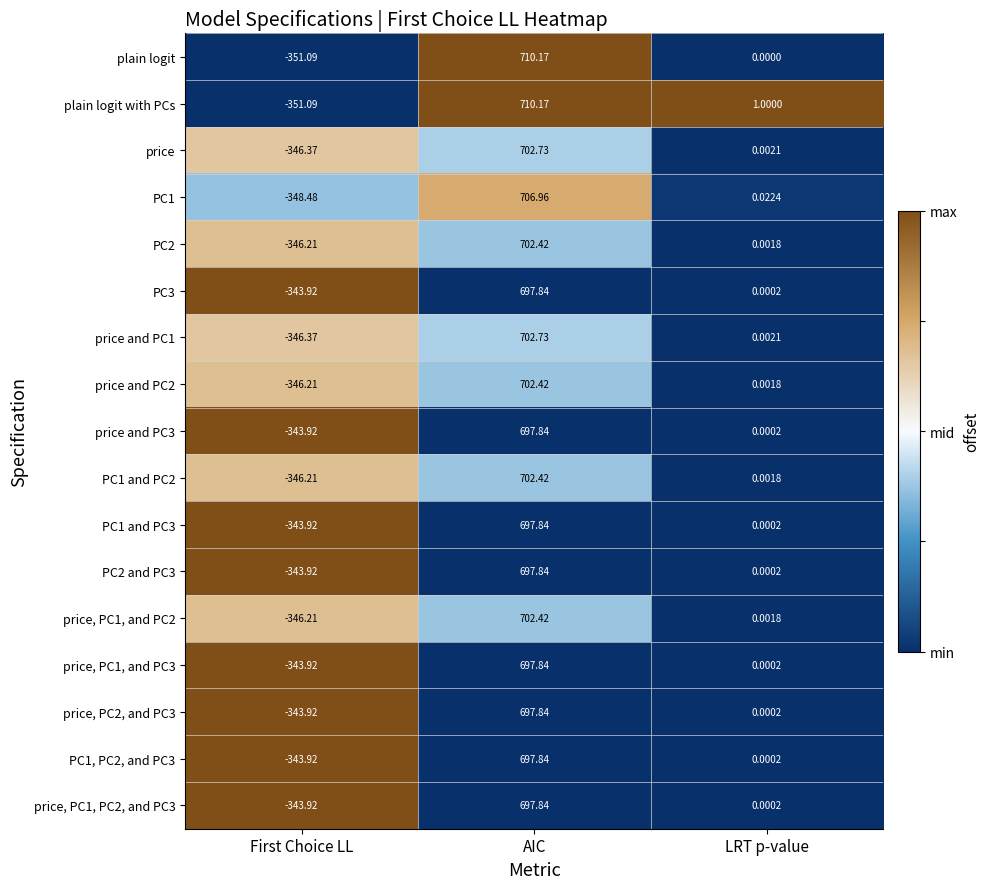

Which category has the highest value across all series?

AIC